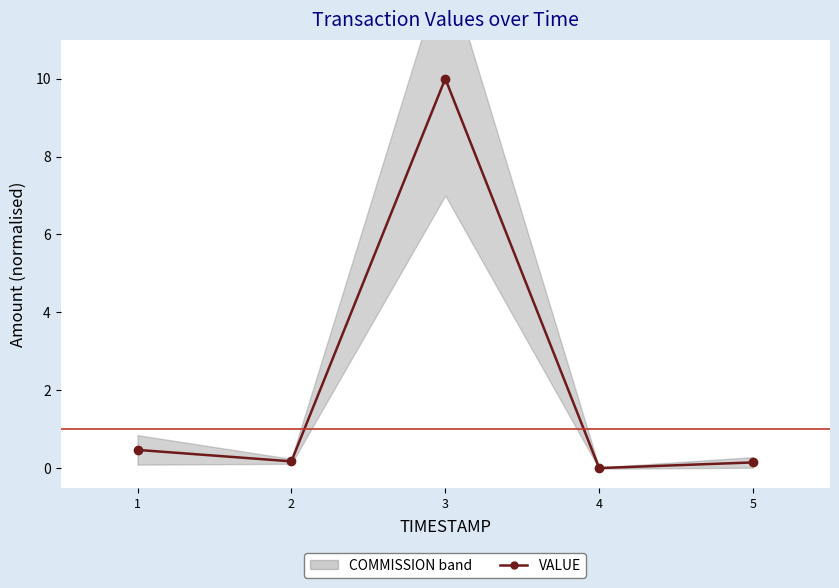

What is the change in value from 3 to 5?

-9.9